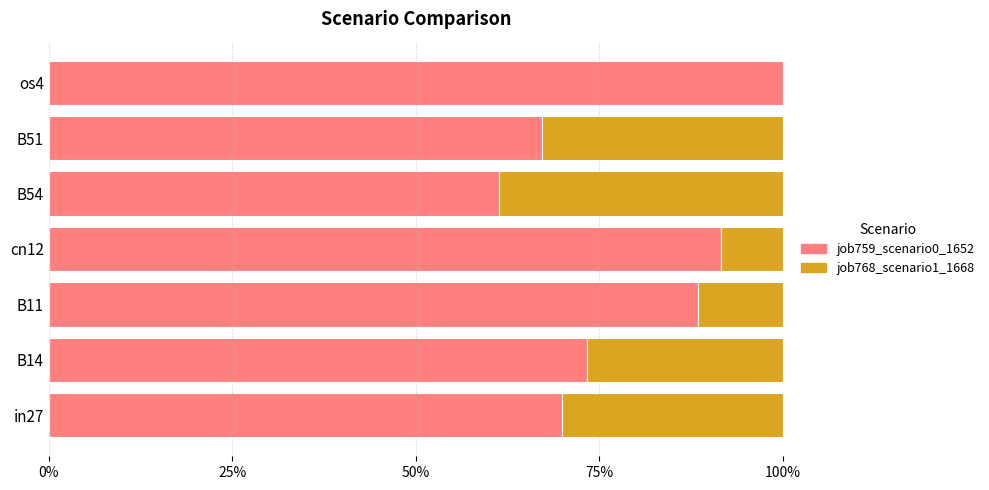

What is the difference between the maximum and minimum values in the job768_scenario1_1668 series?

0.4